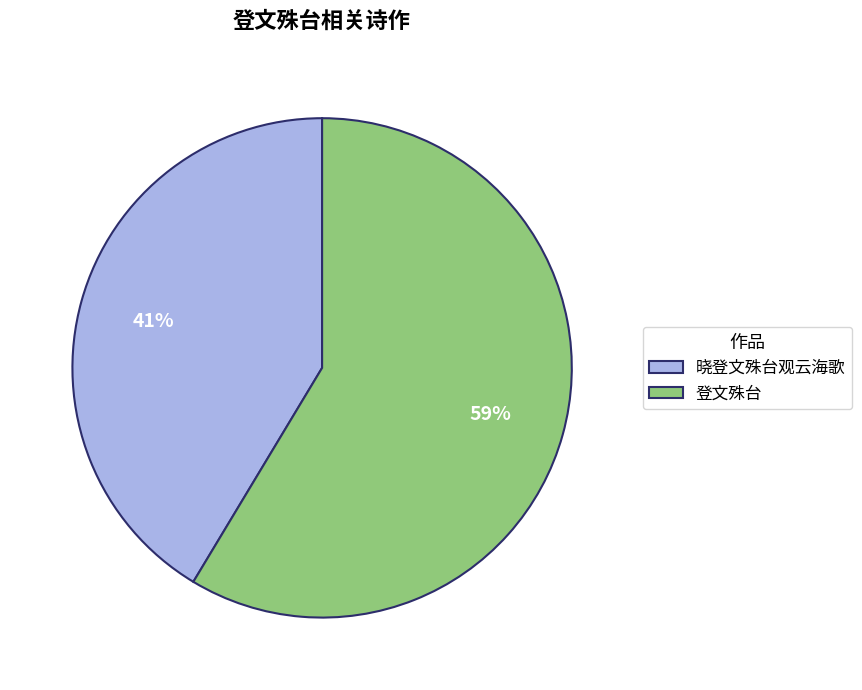

Is it true that 晓登文殊台观云海歌 is 55% of the pie?

False